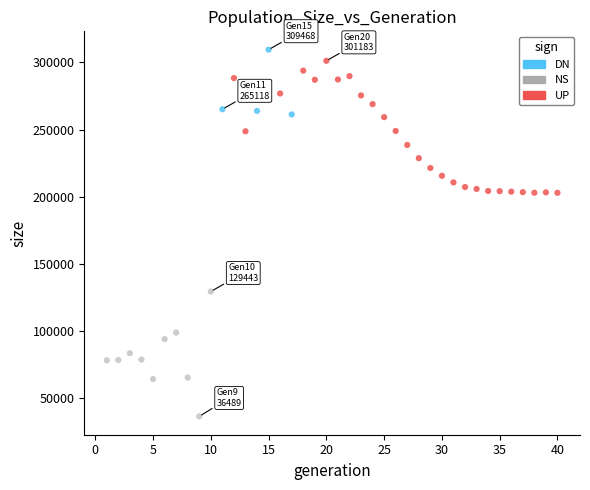

Which series contains the lowest Y value?

NS